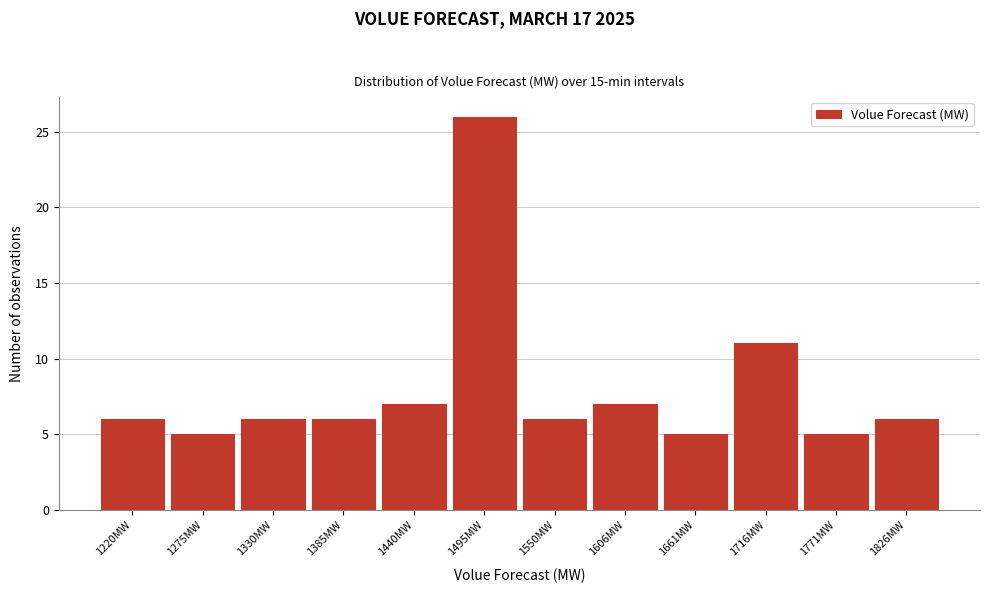

Reading left to right, what are all the values shown in this chart?

1220MW=6	1275MW=5	1330MW=6	1385MW=6	1440MW=7	1495MW=26	1550MW=6	1606MW=7	1661MW=5	1716MW=11	1771MW=5	1826MW=6